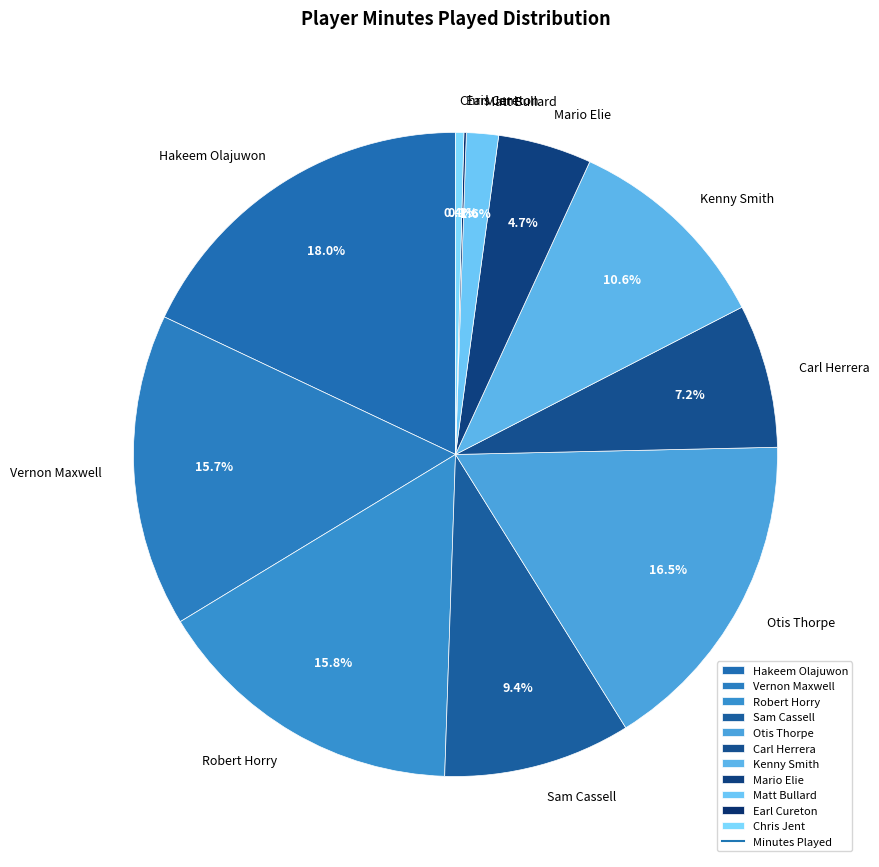

Approximately how many times larger is the value at Kenny Smith compared to Carl Herrera?

1.5